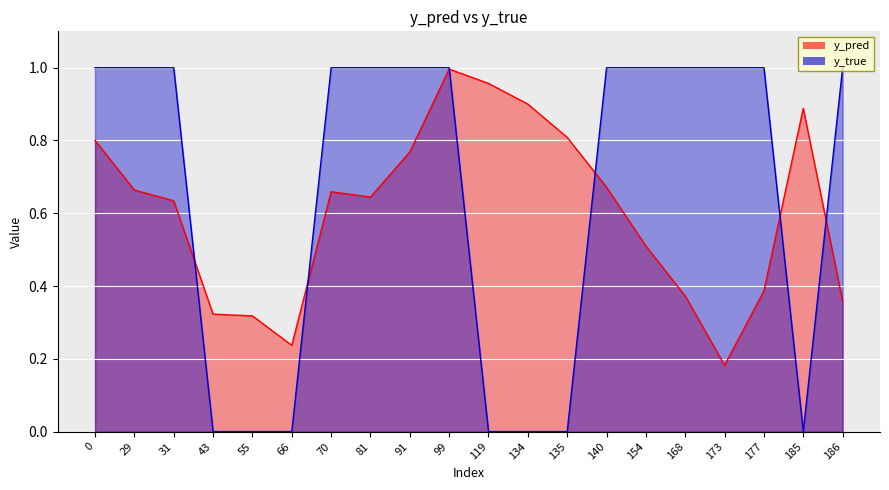

What is the difference between the second highest and second lowest values in the y_pred series?

0.7